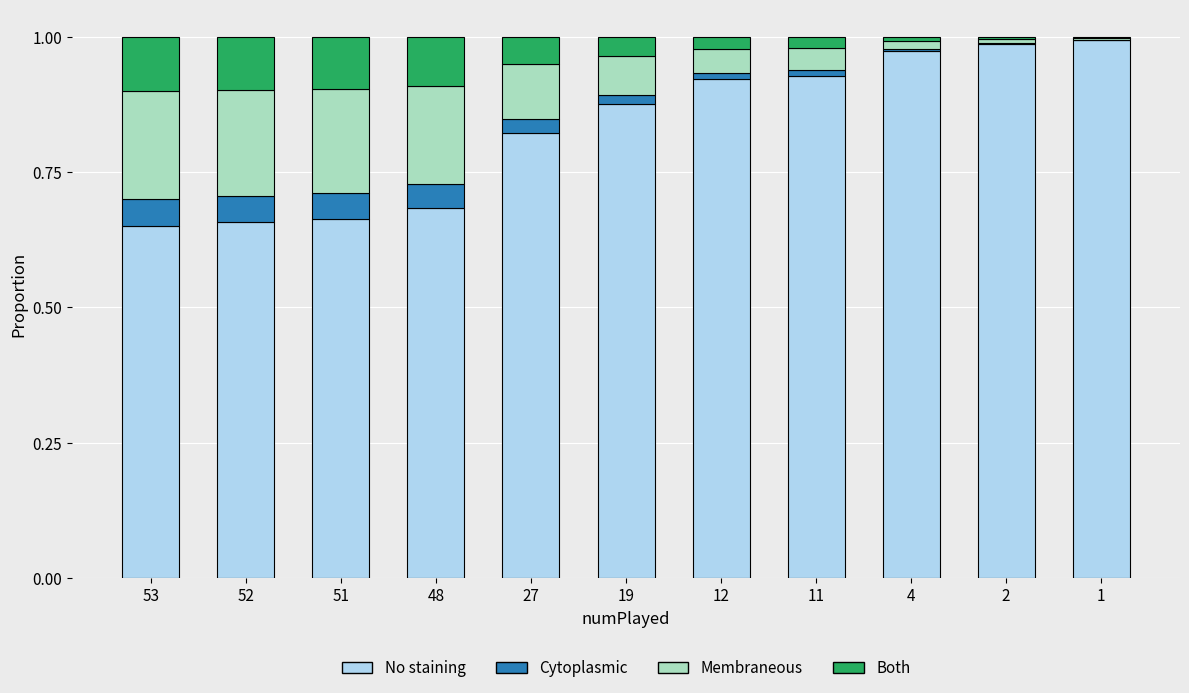

True or false: No staining has a value of 0.4 at 51.

False